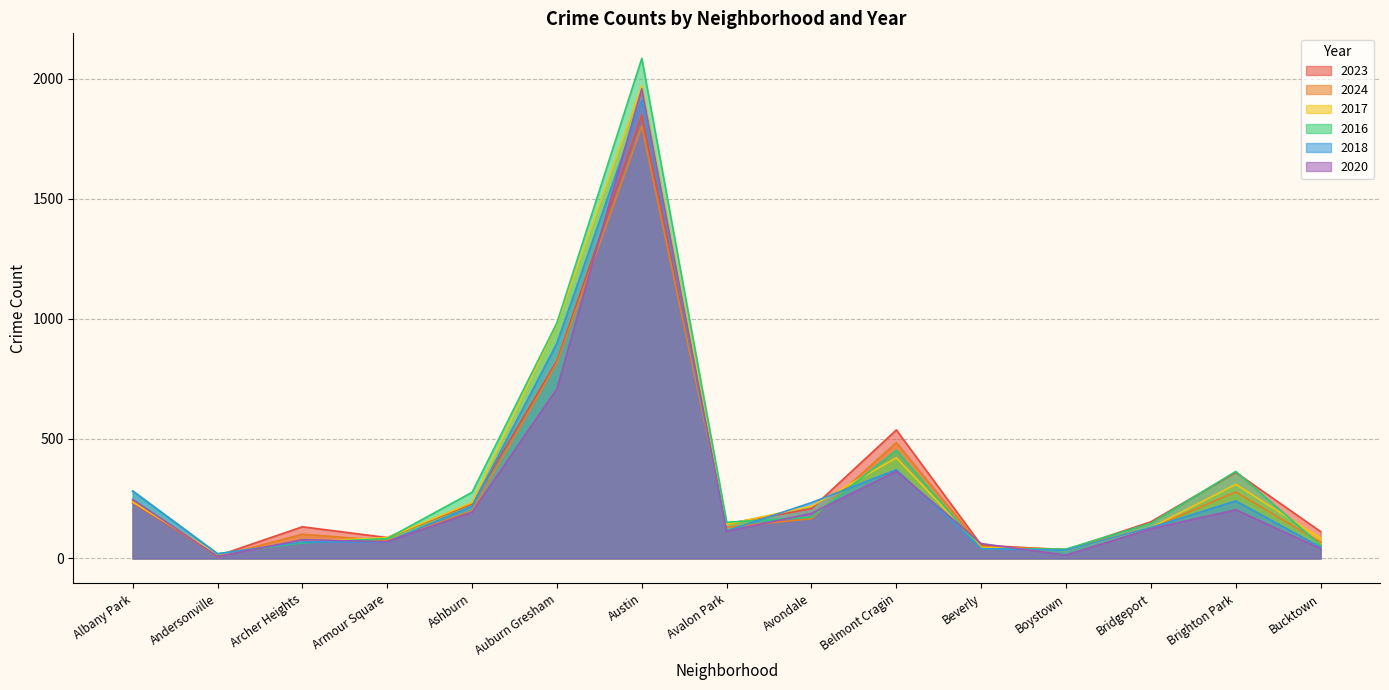

At which category does 2018 reach its first local valley?

Andersonville